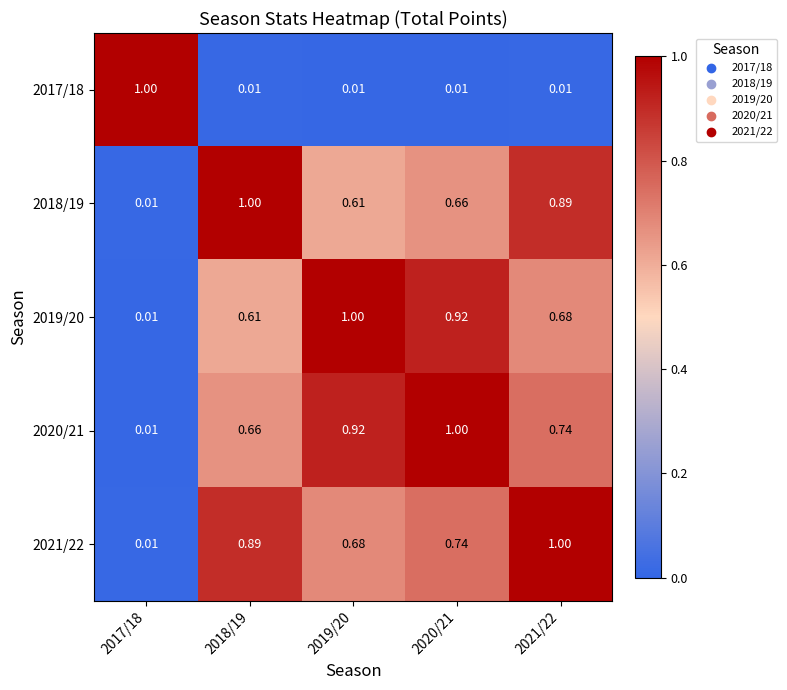

How many distinct data groups are displayed?

5